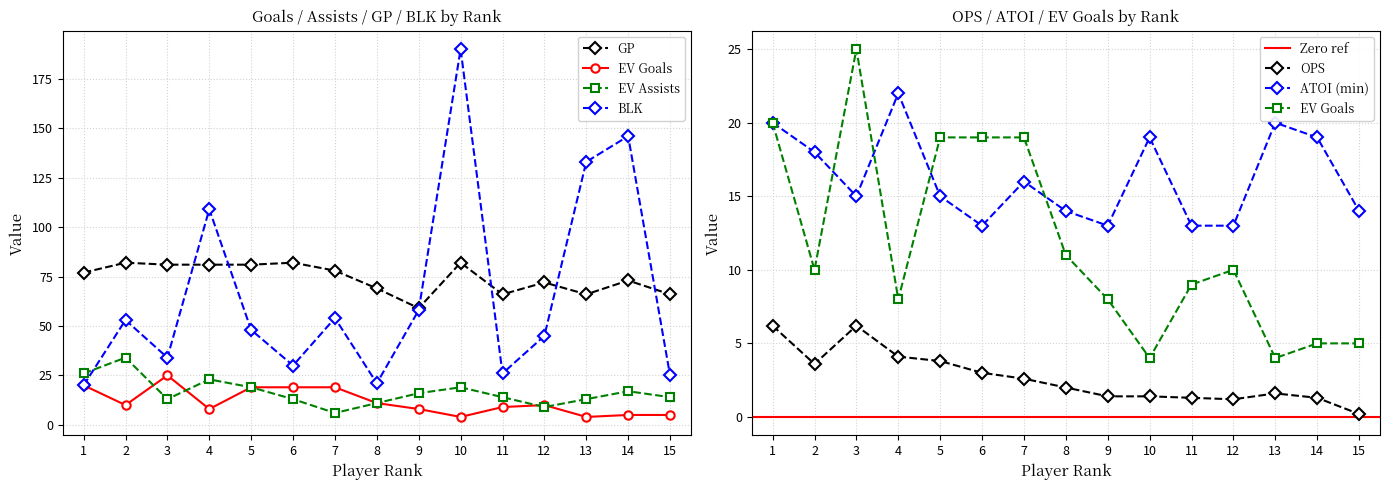

What is the smallest value displayed?

0.2